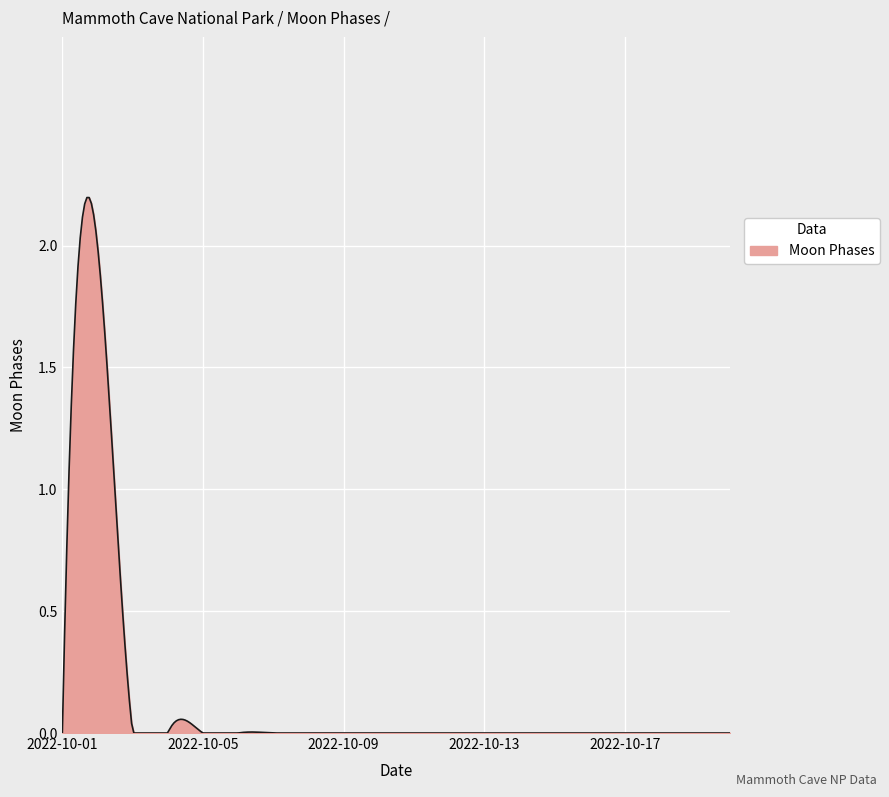

Rank the categories by value from lowest to highest.

2022-10-01, 2022-10-03, 2022-10-04, 2022-10-05, 2022-10-06, 2022-10-07, 2022-10-08, 2022-10-09, 2022-10-10, 2022-10-11, 2022-10-12, 2022-10-13, 2022-10-14, 2022-10-15, 2022-10-16, 2022-10-17, 2022-10-18, 2022-10-19, 2022-10-20, 2022-10-02